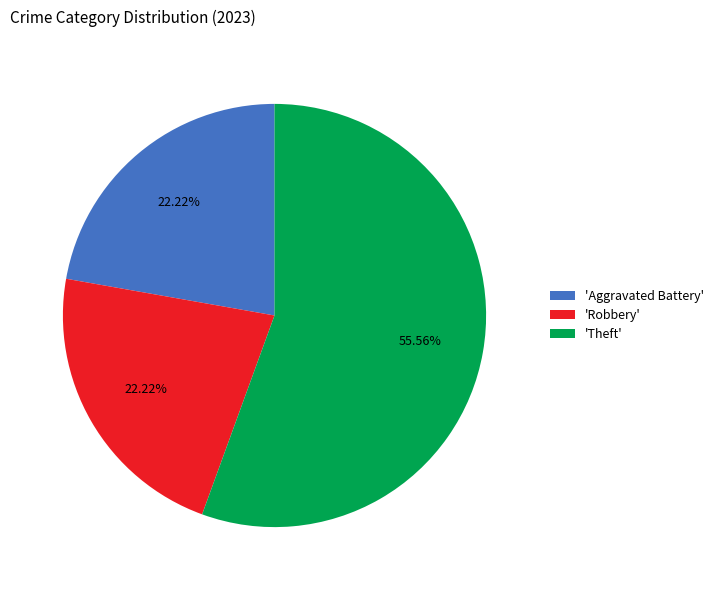

Between 'Theft' and 'Robbery', which is larger?

'Theft'